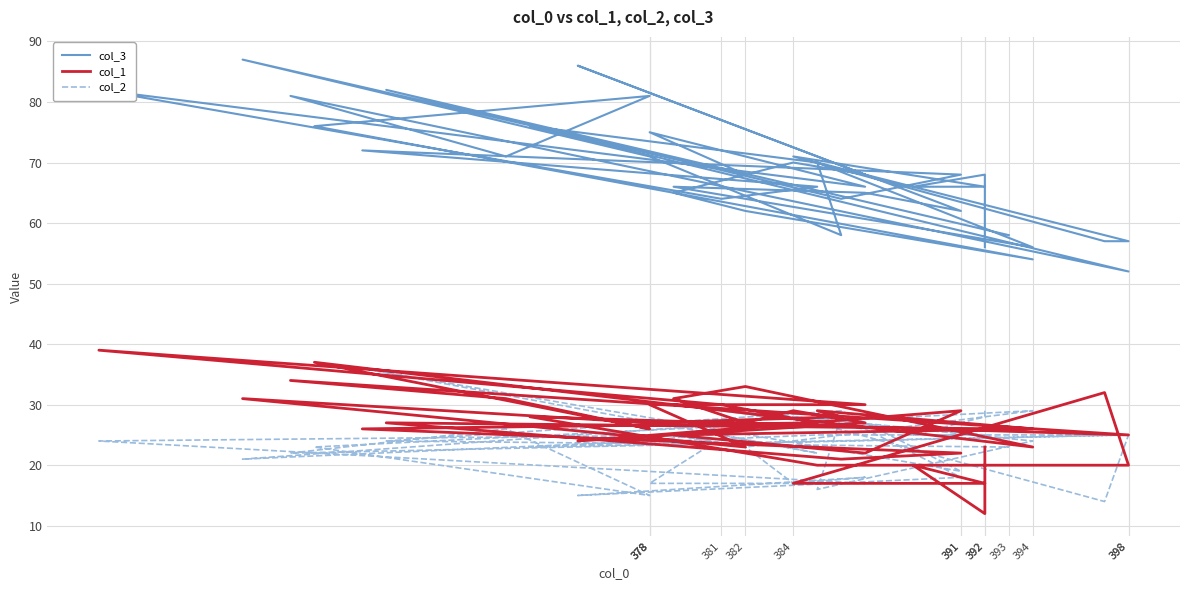

What is the spread (max minus min) of values at 381?

45